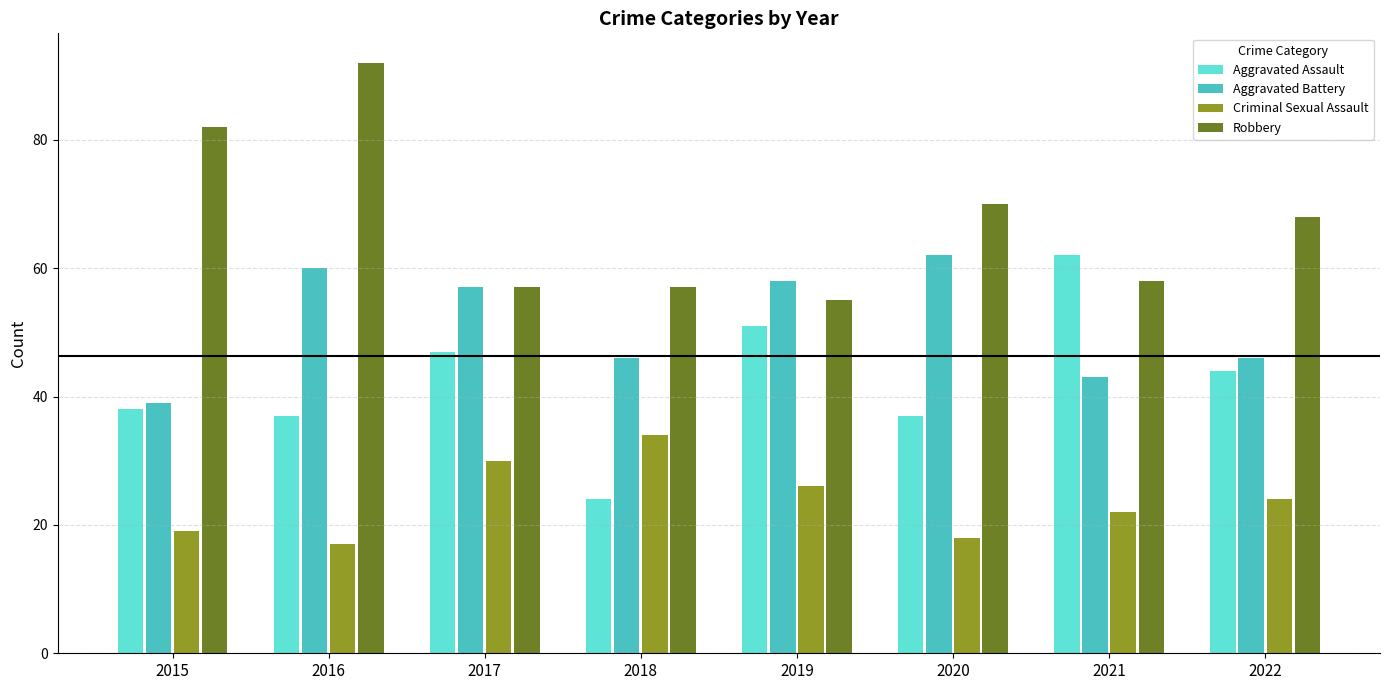

What is the sum of the Aggravated Battery values at 2016 and 2021?

103